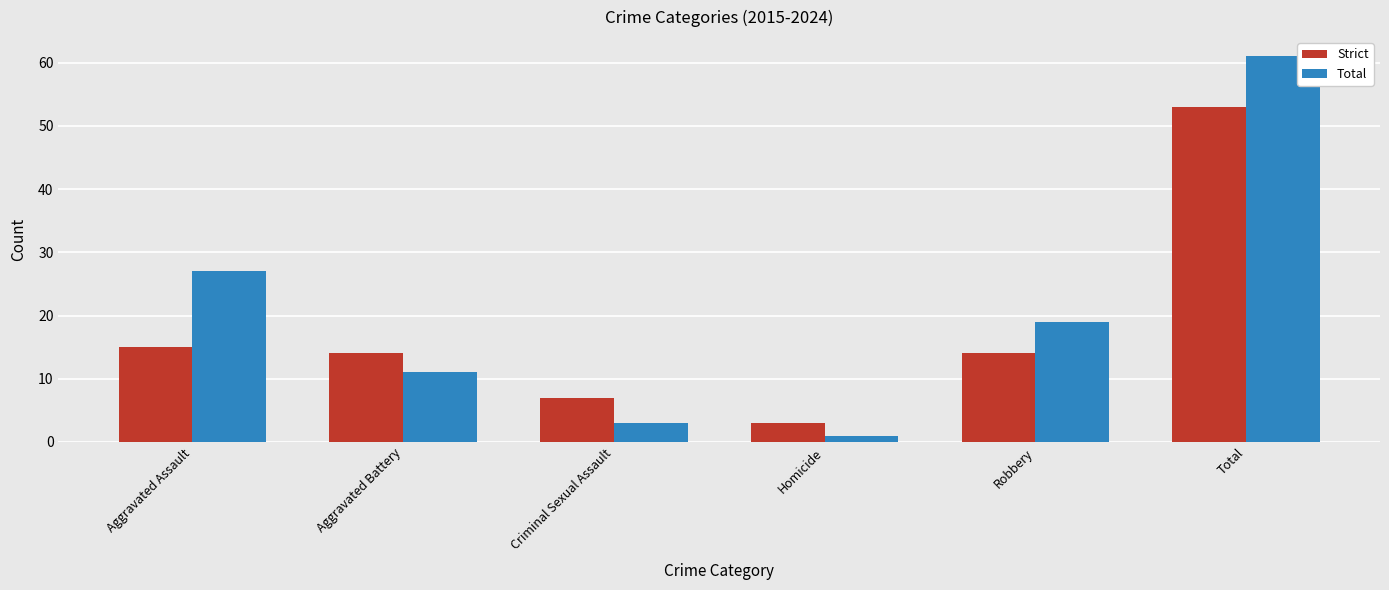

What is the label of the 6th bar from the right?

Aggravated Assault